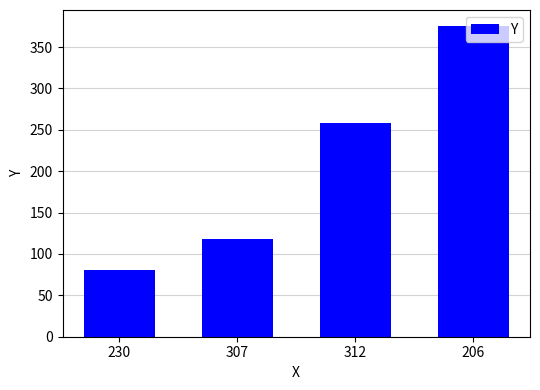

Which has a higher value, 206 or 230?

206